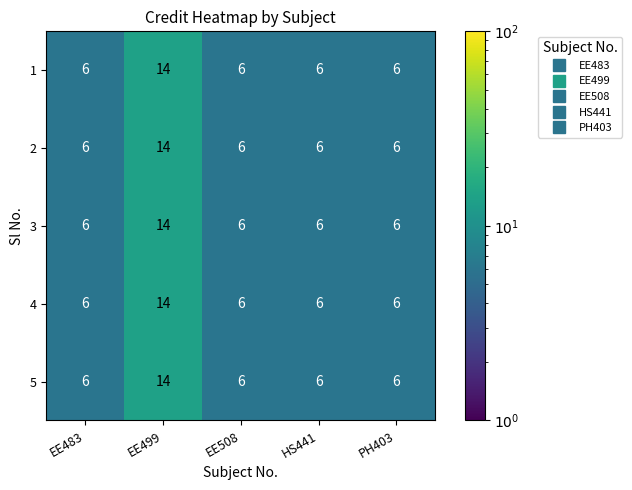

What is the approximate value of 4 at EE483?

6